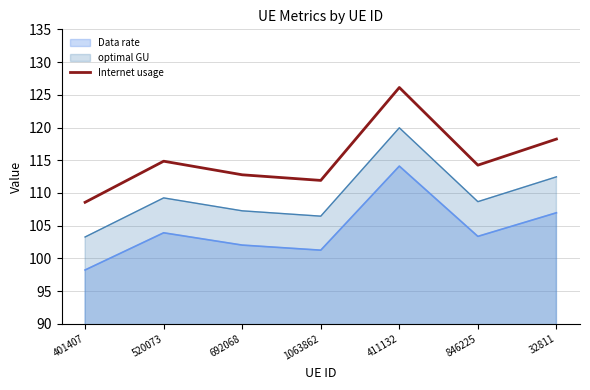

Between 692068 and 401407, which is larger?

692068